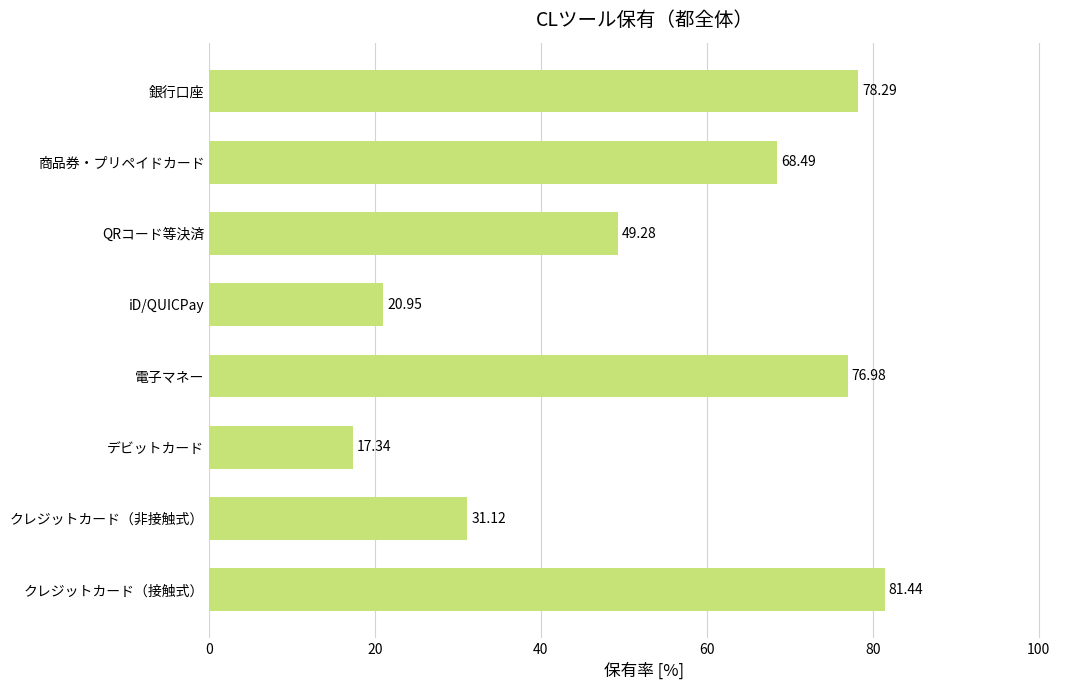

Where is the data nearest to the value 49?

QRコード等決済